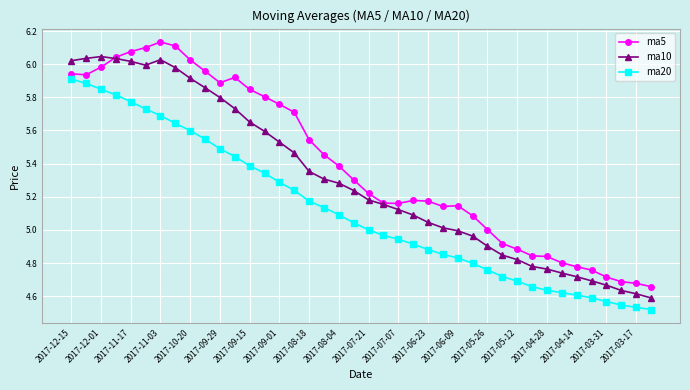

True or false: ma20 and ma5 intersect in this chart.

False